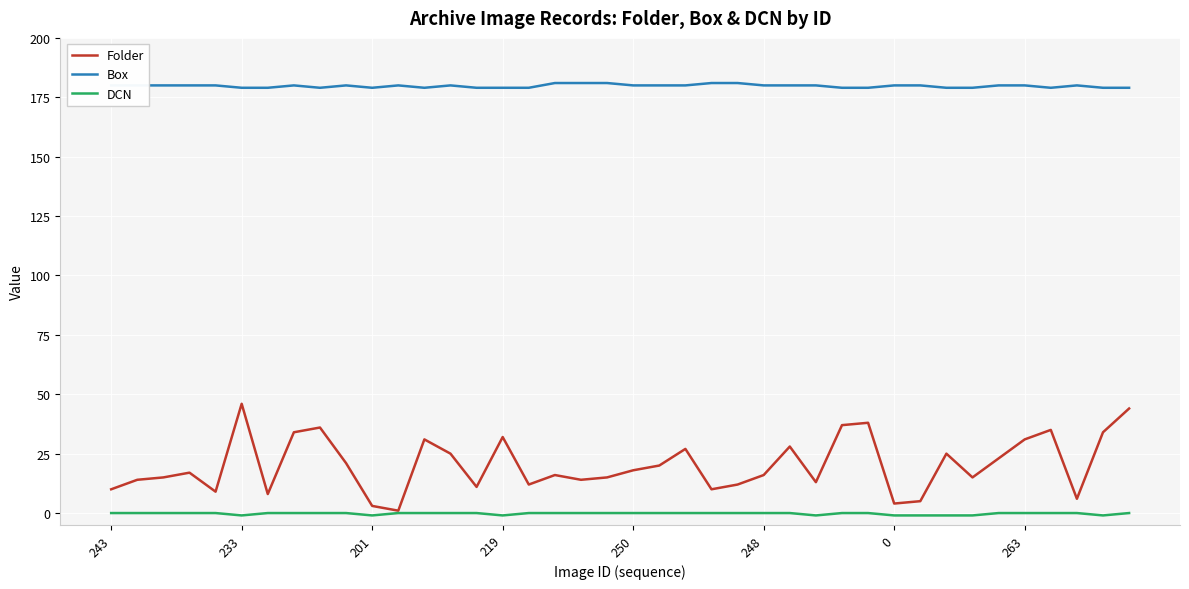

What are all the series names shown in the legend?

Folder, Box, DCN